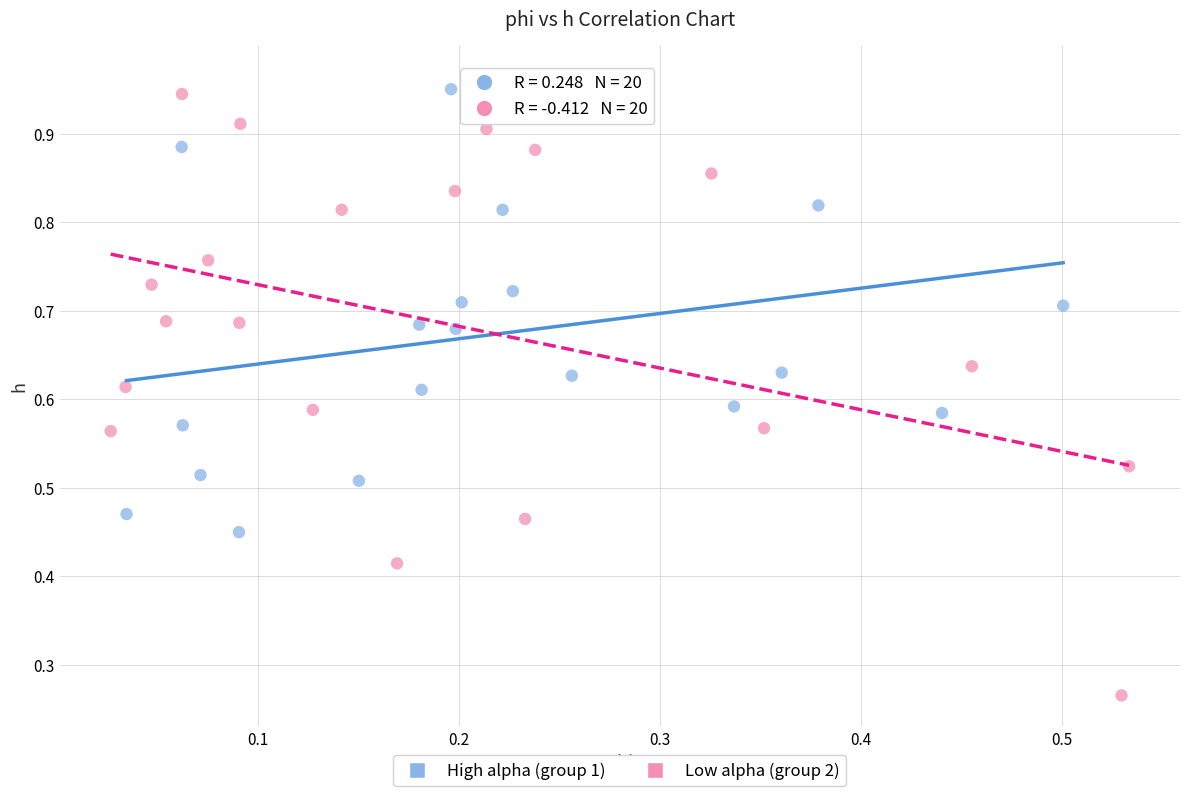

What are all the series names shown in the legend?

High alpha (group 1), Low alpha (group 2)